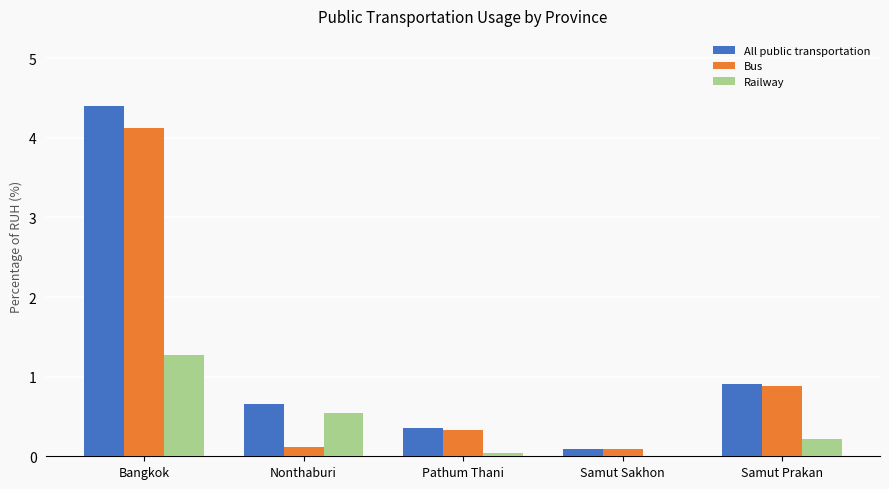

At which label is All public transportation closest to 2?

Samut Prakan